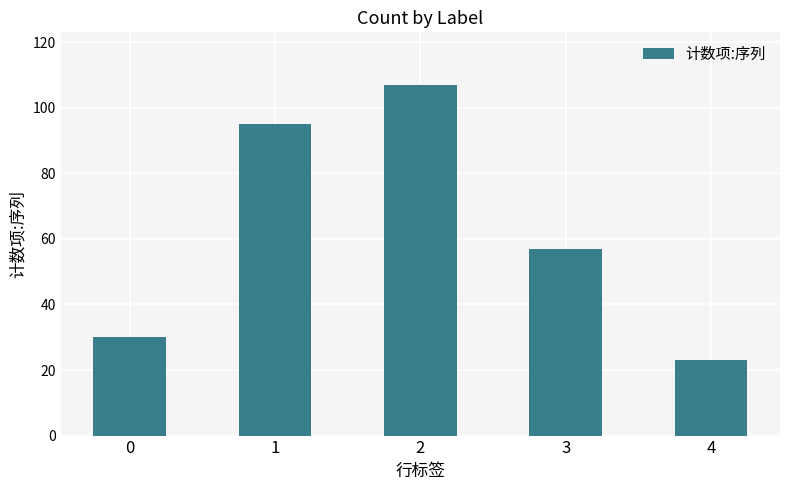

Rank the categories by value from highest to lowest.

2, 1, 3, 0, 4